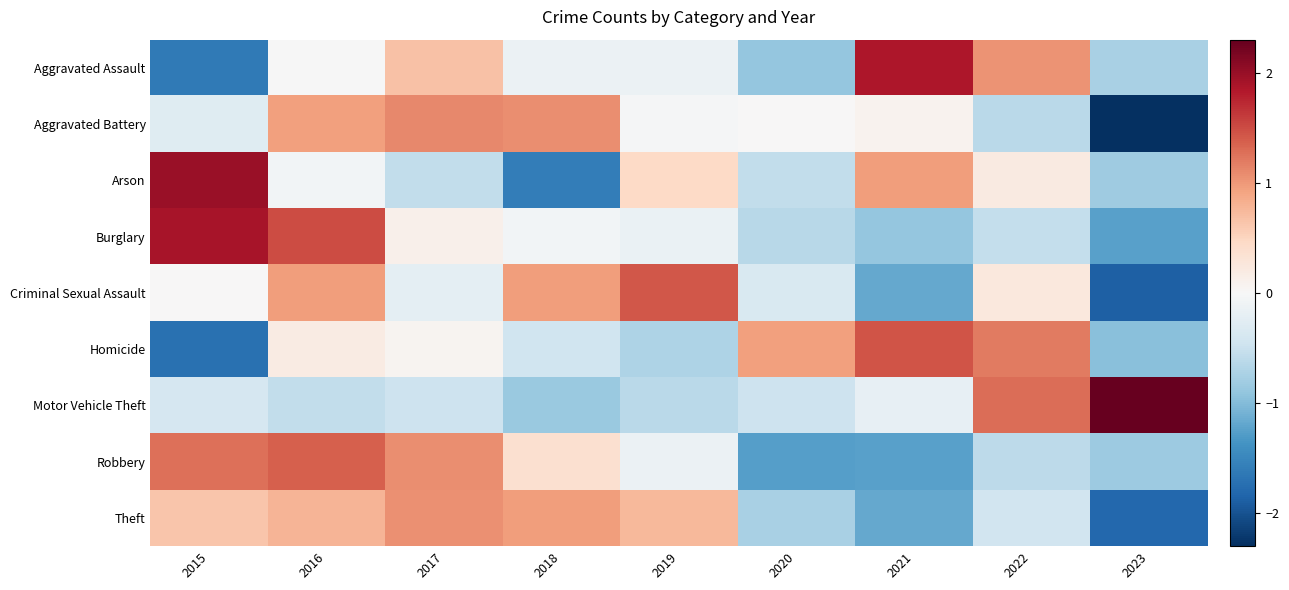

At which category is the sum across all series the highest?

2016